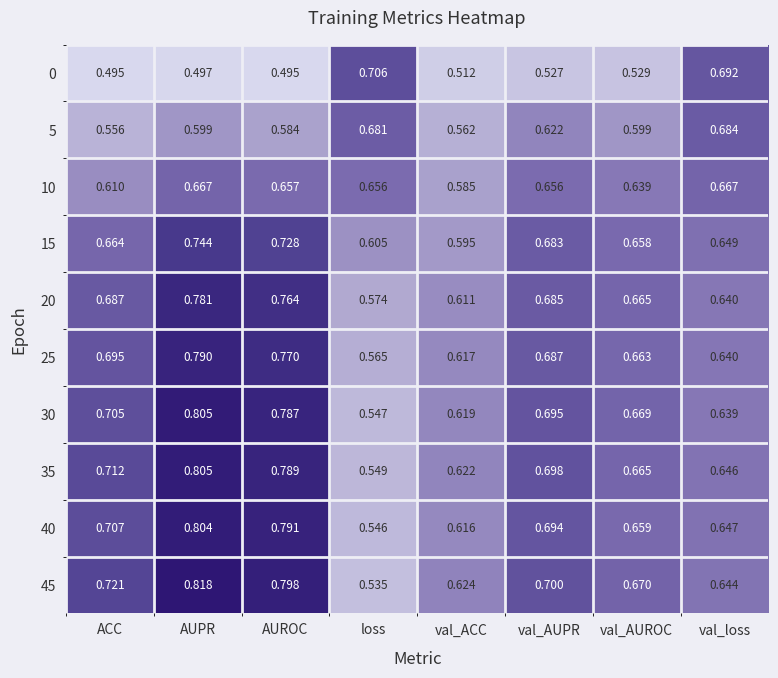

At which label does 35 reach its minimum?

loss